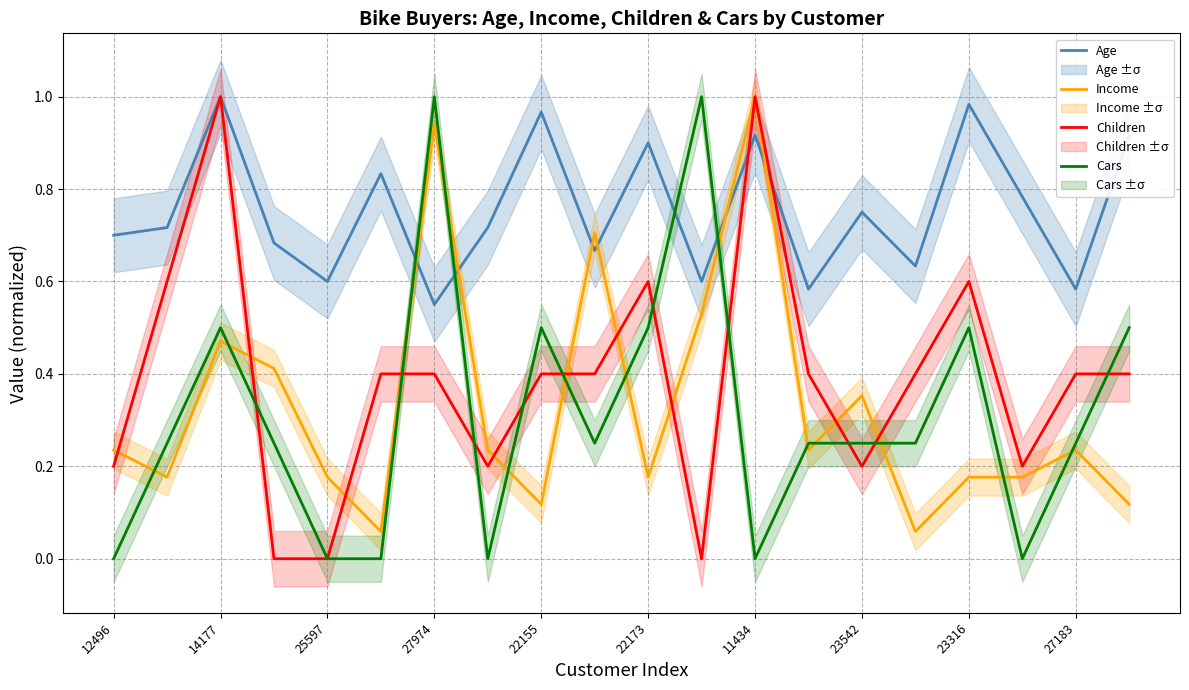

True or false: Age and Cars cross at least once.

True